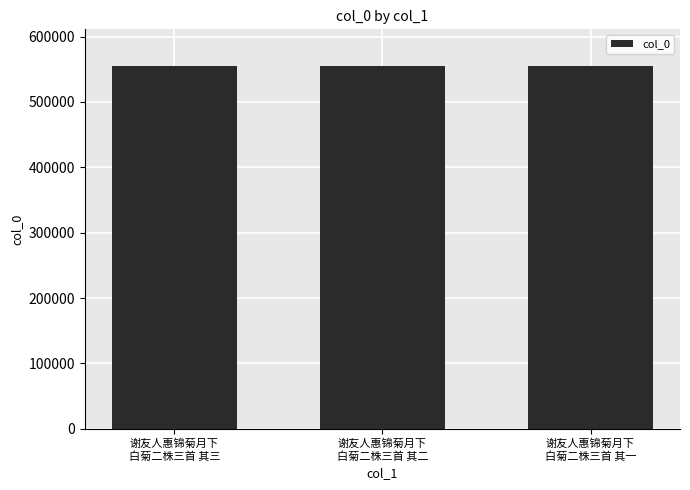

What position from the left is 谢友人惠锦菊月下
白菊二株三首 其二?

2